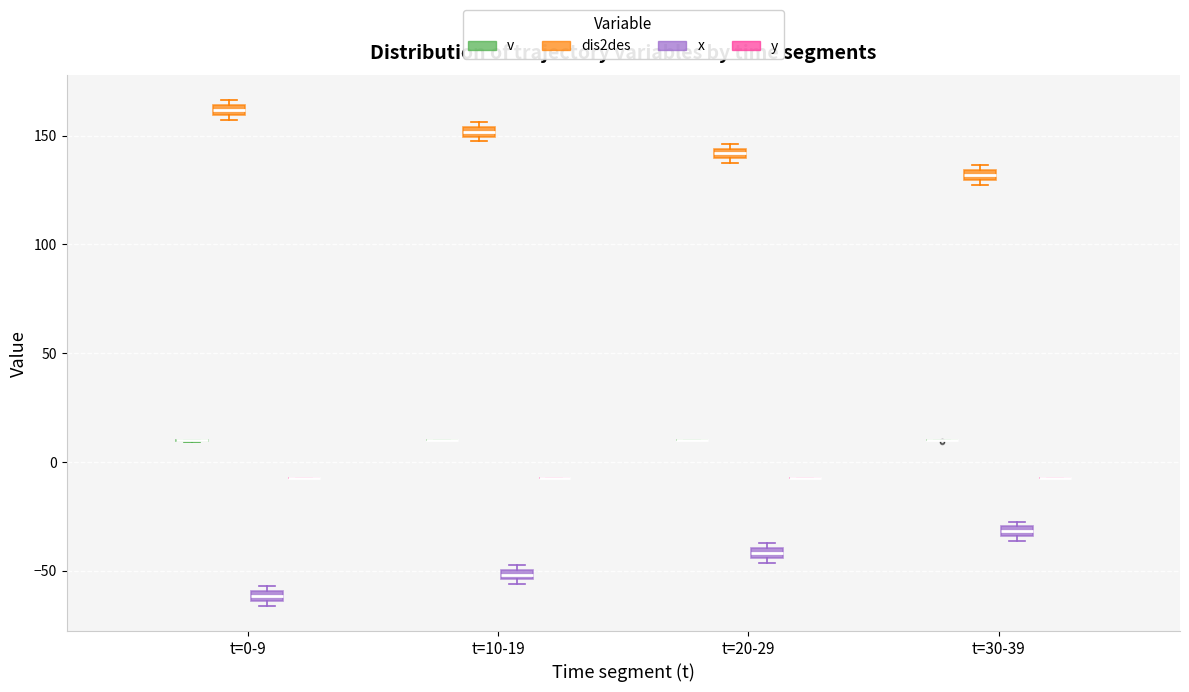

Where is the lower edge of the box for t=20-29 (x) on the y-axis? The values are not printed on the chart, so give them approximately, as read against the axis.

-45